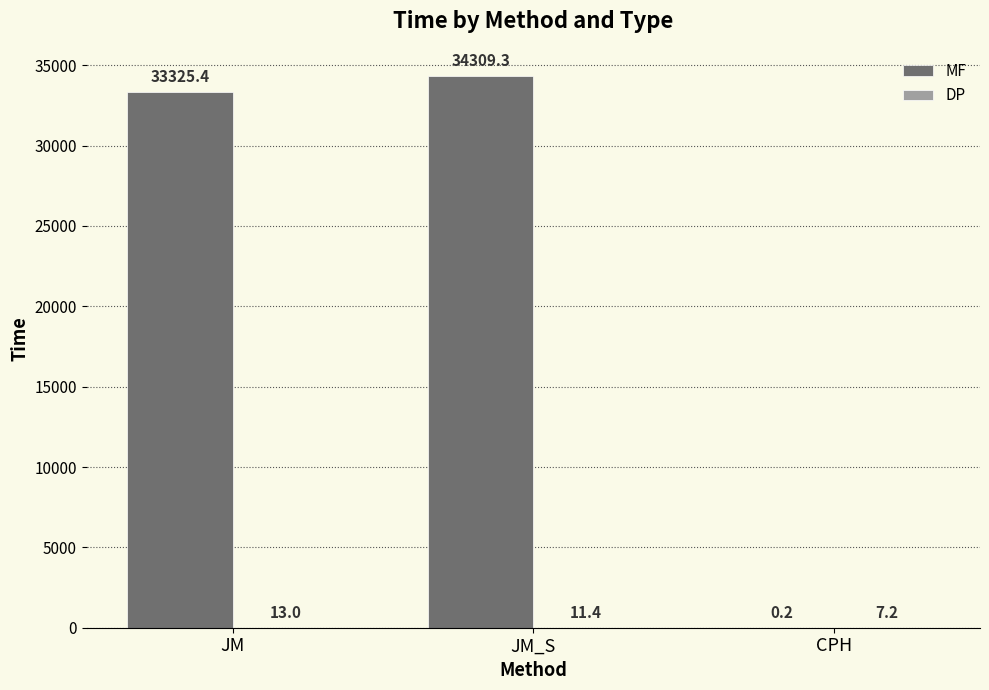

Which series has the largest total across all categories?

MF